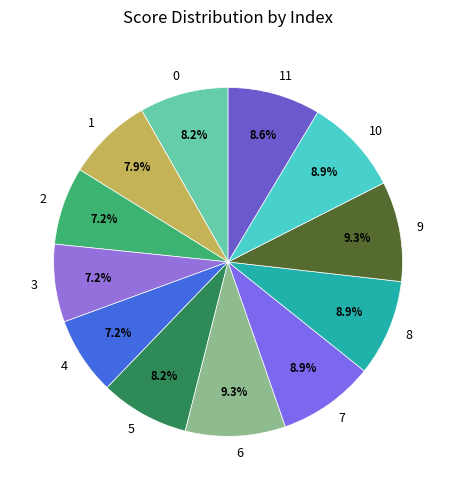

How many segments does this pie chart have?

12